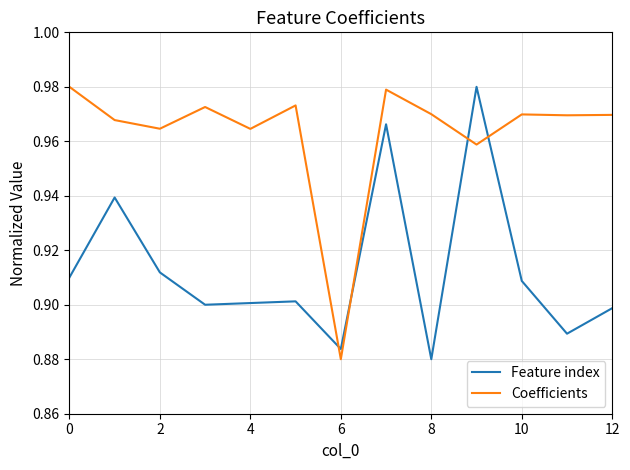

Which series has the largest total across all categories?

Coefficients